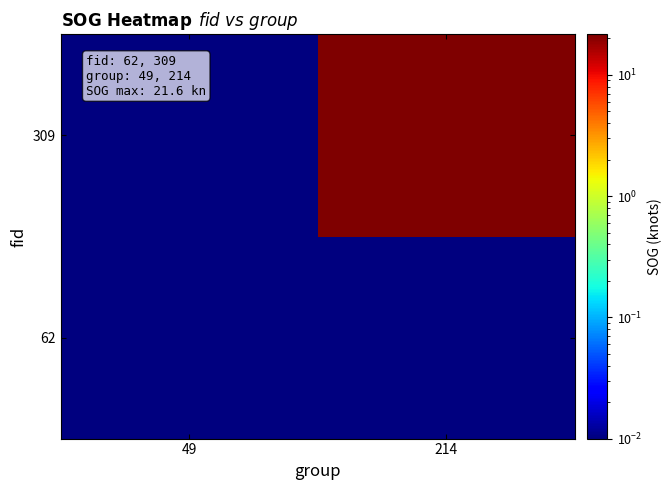

Reading left to right, transcribe all the data shown in this chart.

62: 49=0.0	214=0.0
309: 49=0.0	214=21.6